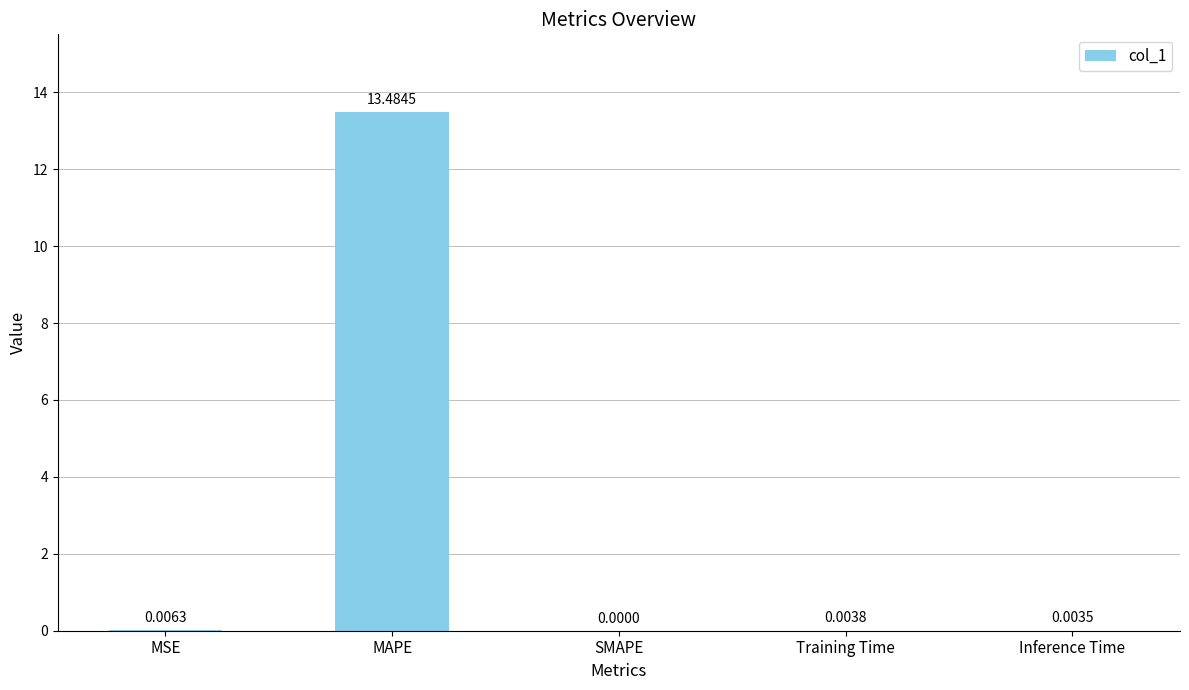

The value at Inference Time is 0.0. True or false?

True